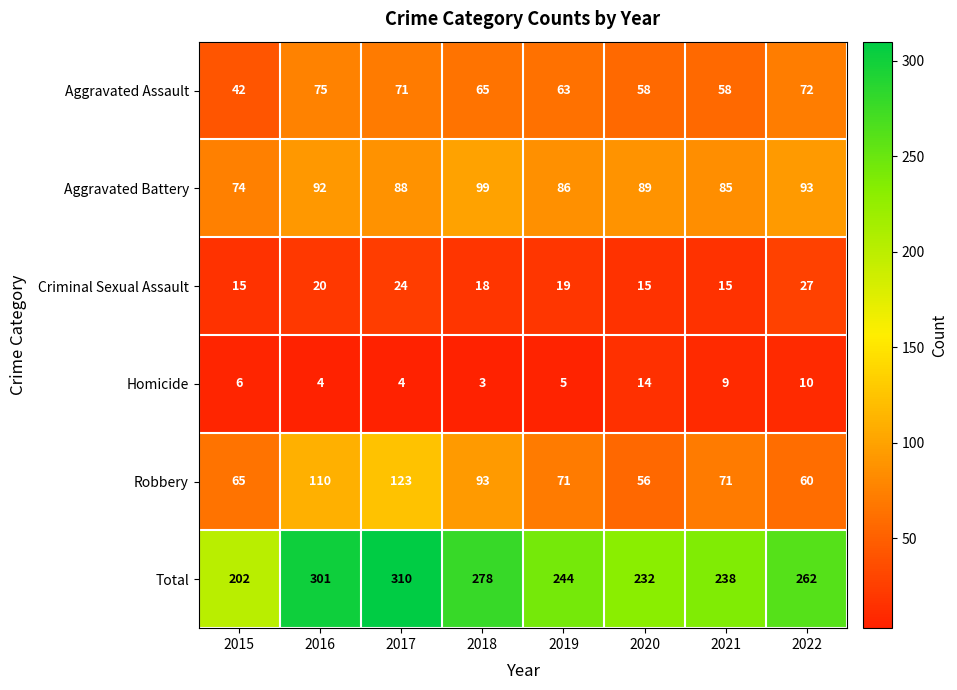

At how many categories does at least one series exceed 143?

8